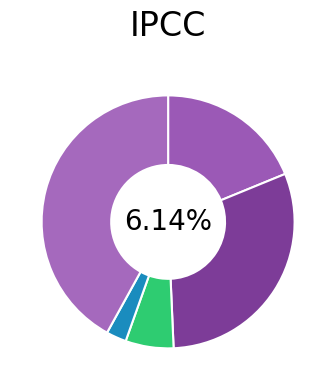

Rank the categories by value from lowest to highest.

Homicide, Criminal Sexual Assault, Aggravated Assault, Aggravated Battery, Robbery